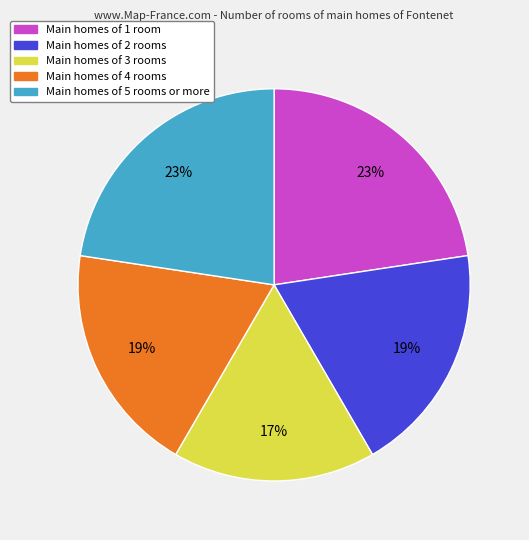

To the nearest percent, what is the difference between the largest and smallest slice percentages?

6%